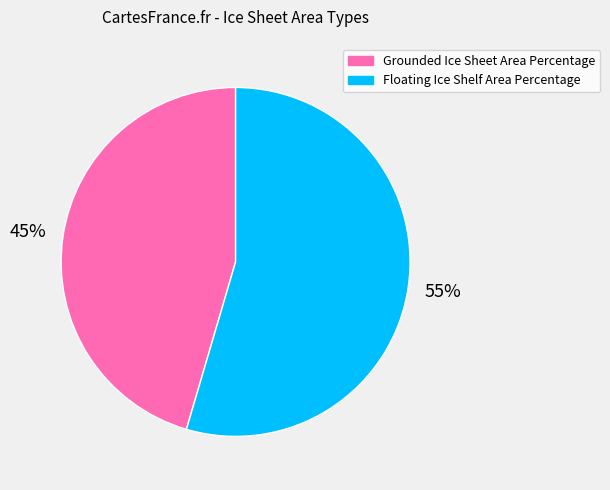

Do Floating Ice Shelf Area Percentage and Grounded Ice Sheet Area Percentage together represent more than half of the pie?

Yes